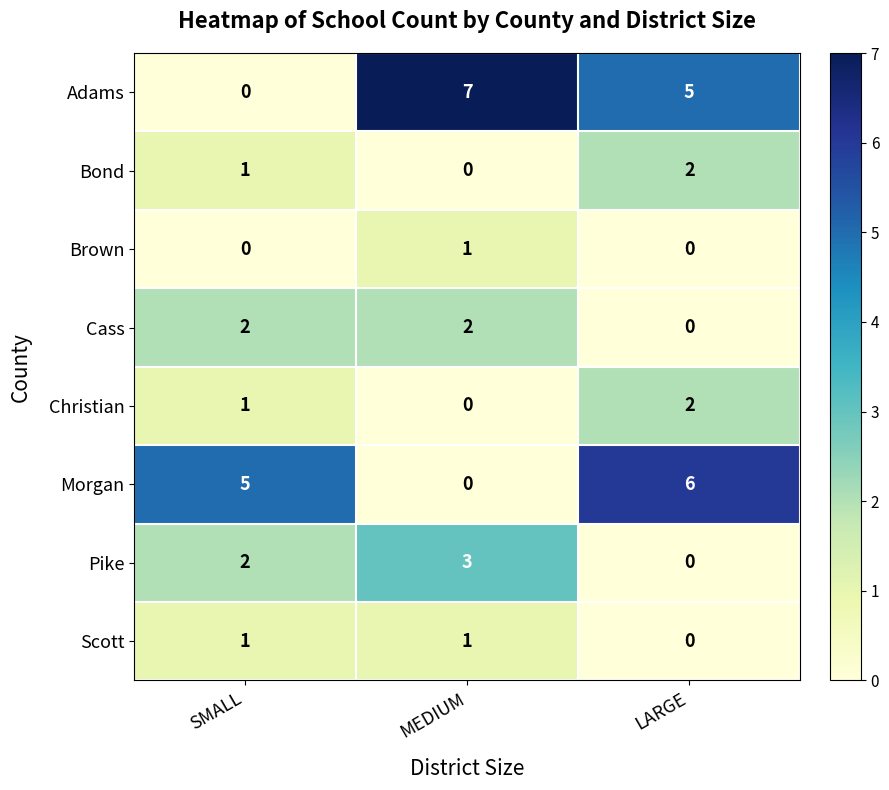

What is the difference between the maximum and minimum values in the Pike series?

3